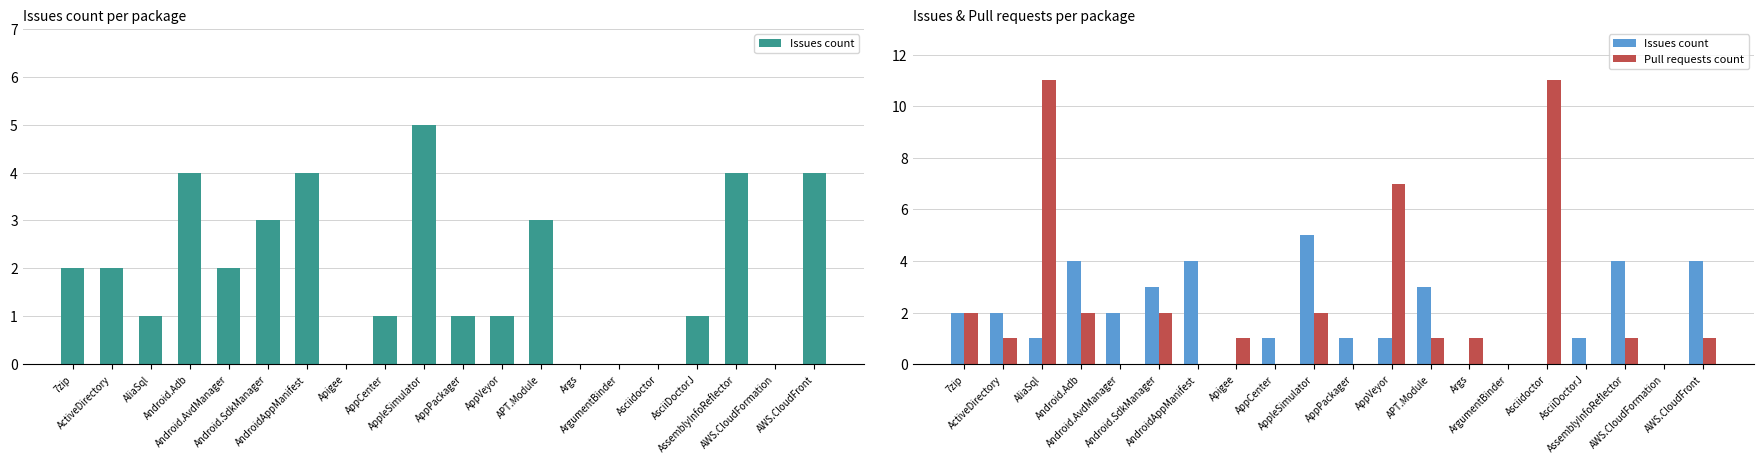

What are all the series names shown in the legend?

Issues count, Pull requests count